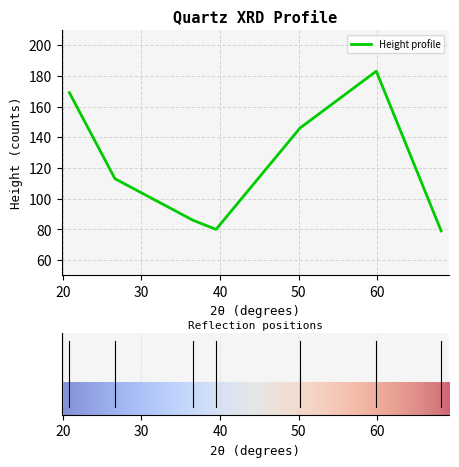

What is the sum of all values?

856